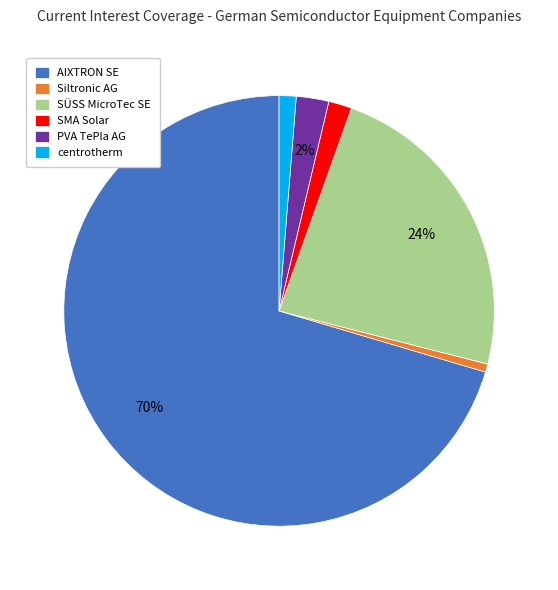

To the nearest percent, what portion does PVA TePla AG represent?

2%